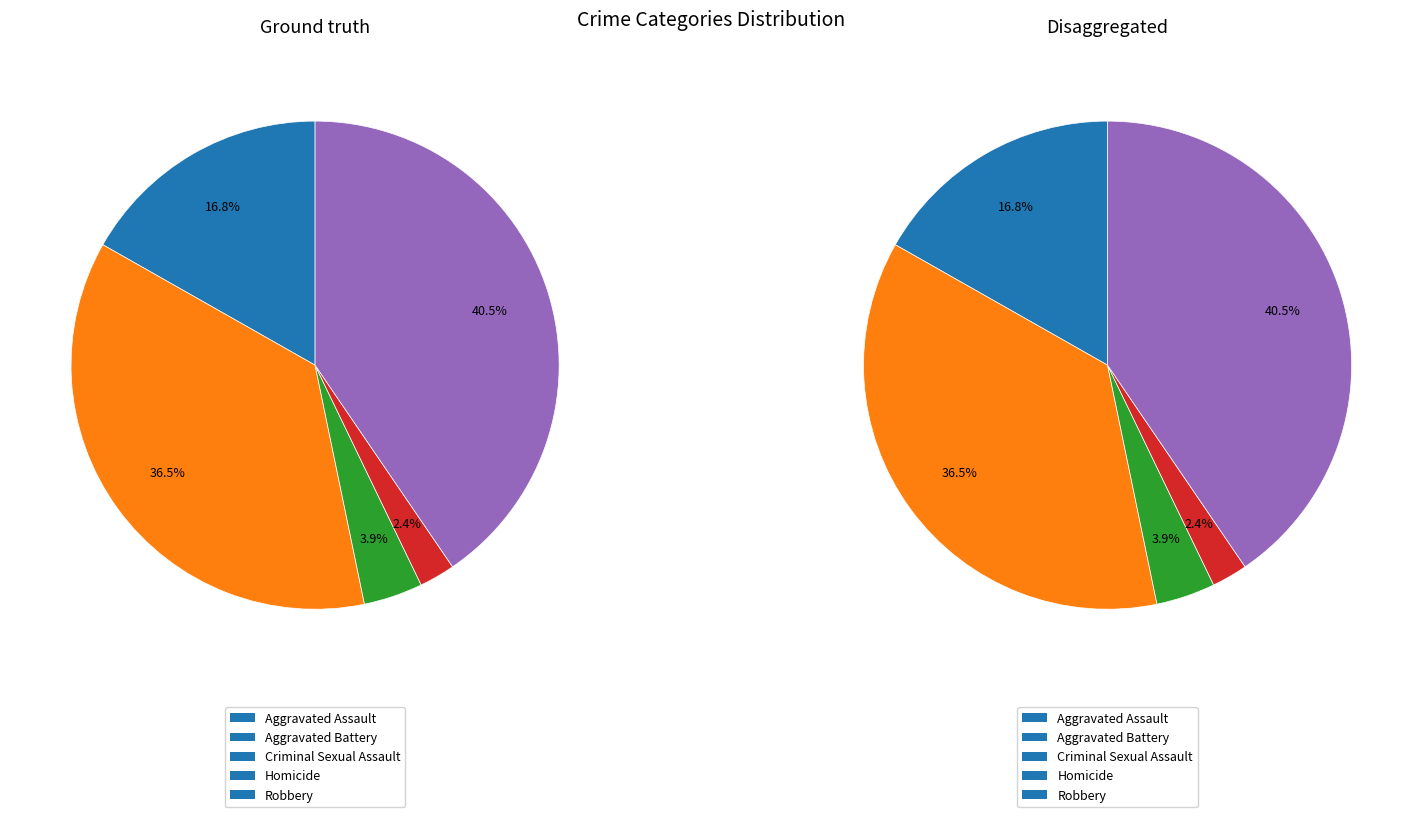

How many slices are in this pie chart?

5